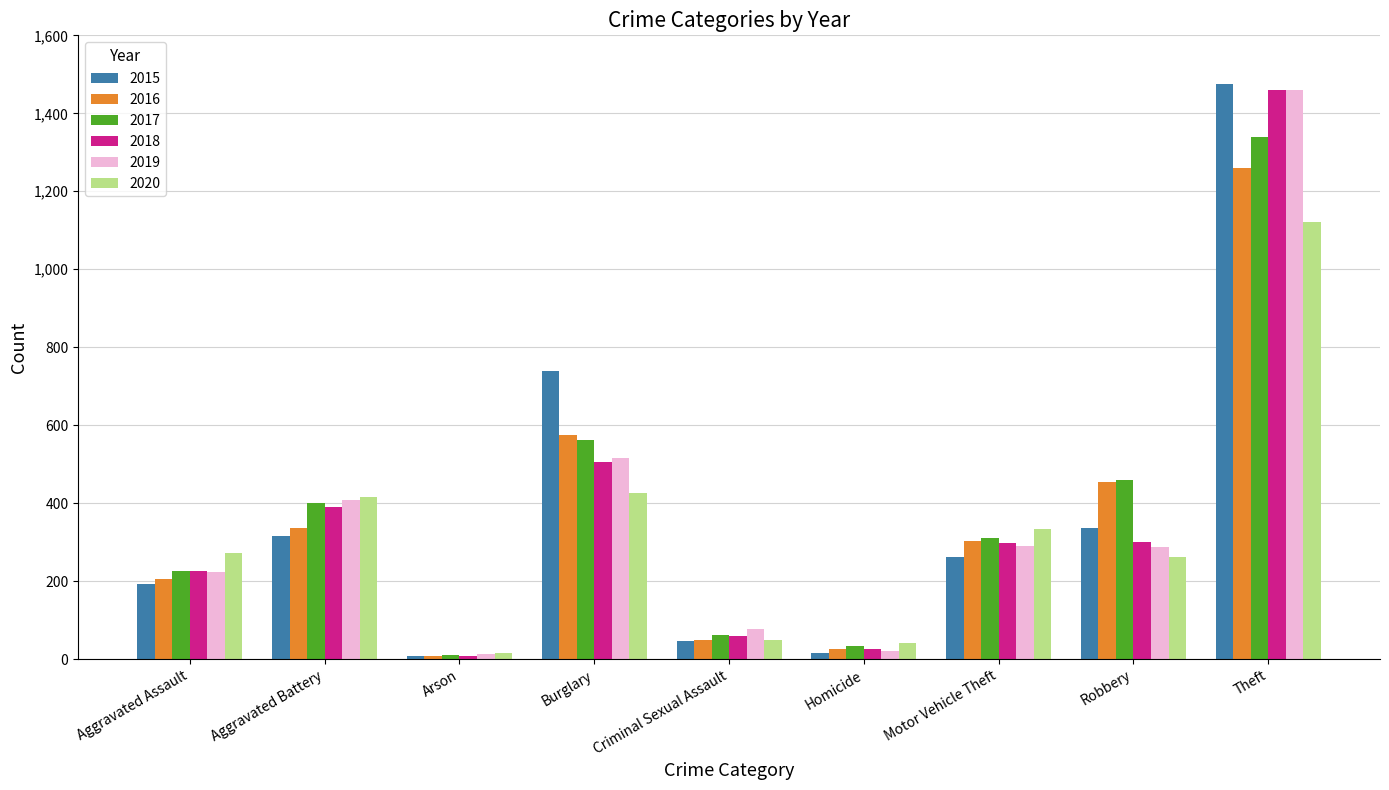

What value does the 2017 series have at Arson?

10